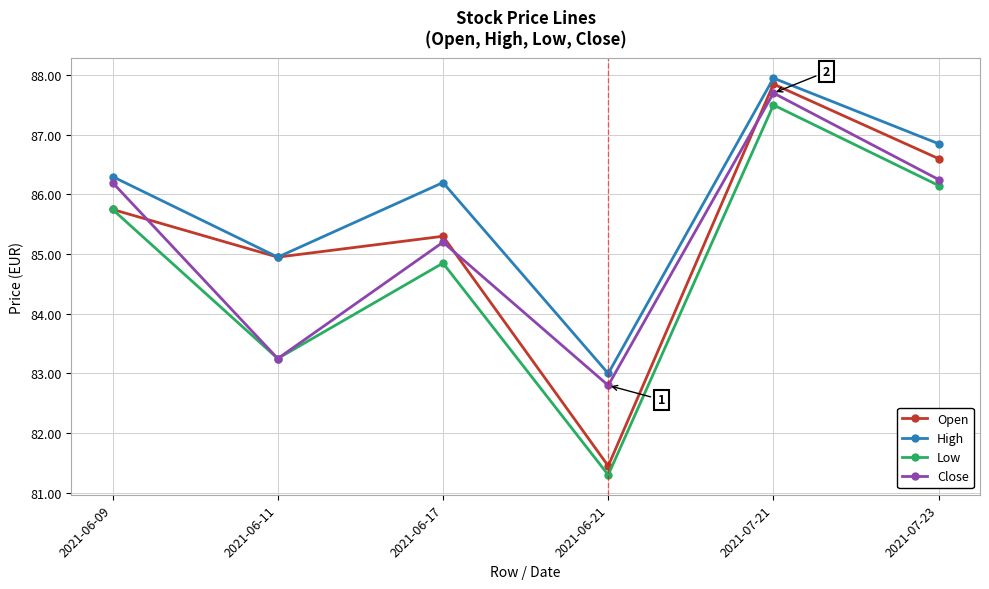

What is the spread (max minus min) of values at 2021-06-09?

0.6